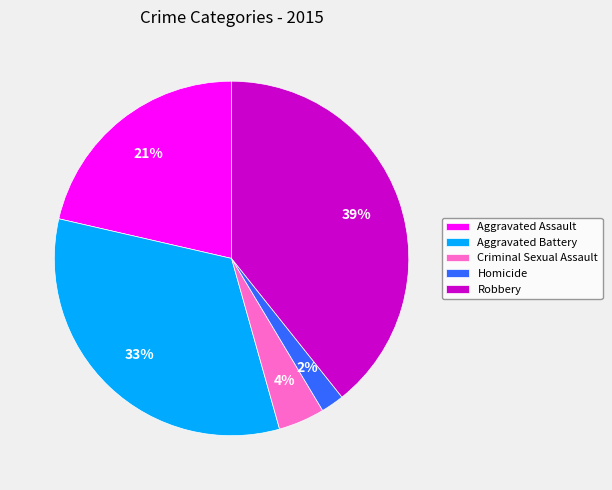

Does Criminal Sexual Assault account for over 50% of the chart?

No